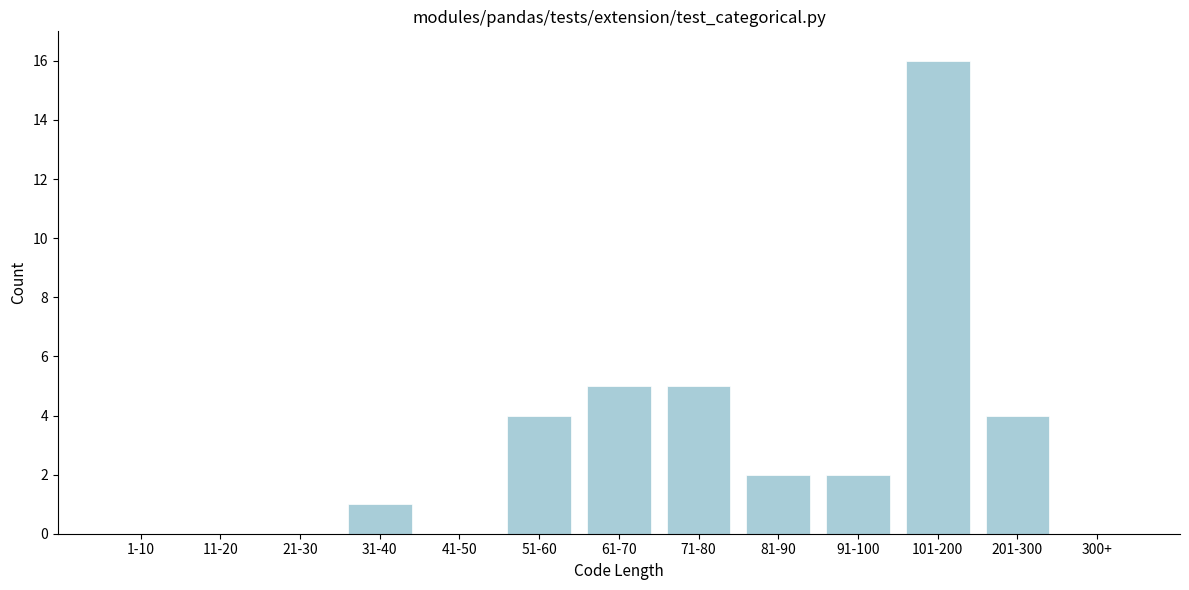

Reading left to right, what are all the values shown in this chart?

1-10=0	11-20=0	21-30=0	31-40=1	41-50=0	51-60=4	61-70=5	71-80=5	81-90=2	91-100=2	101-200=16	201-300=4	300+=0